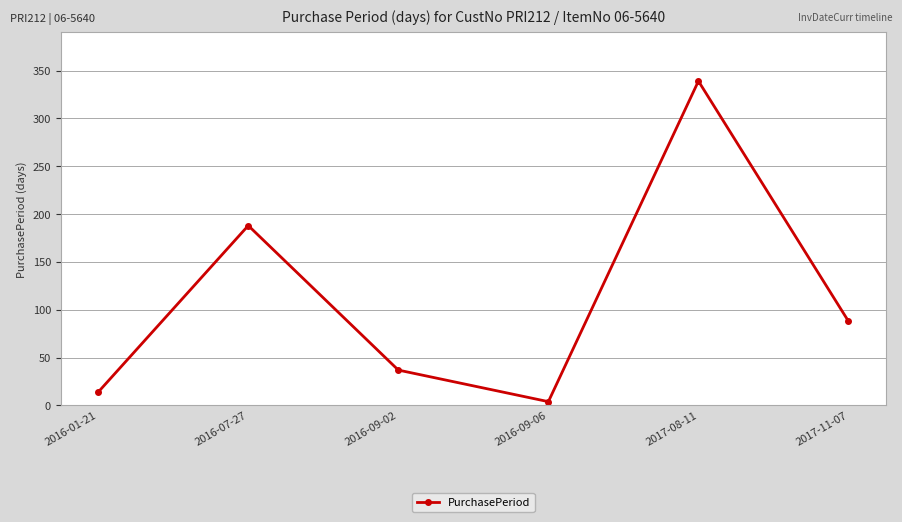

Reading left to right, what are all the values shown in this chart?

2016-01-21=14	2016-07-27=188	2016-09-02=37	2016-09-06=4	2017-08-11=339	2017-11-07=88